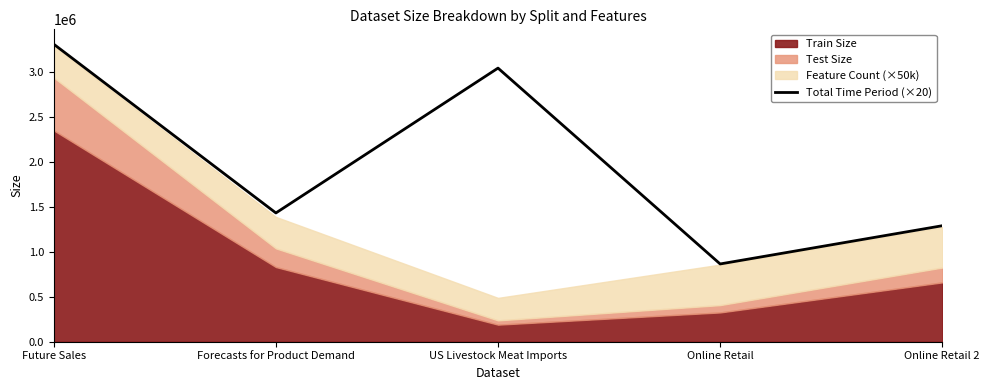

What is the sum of all values?

9932103